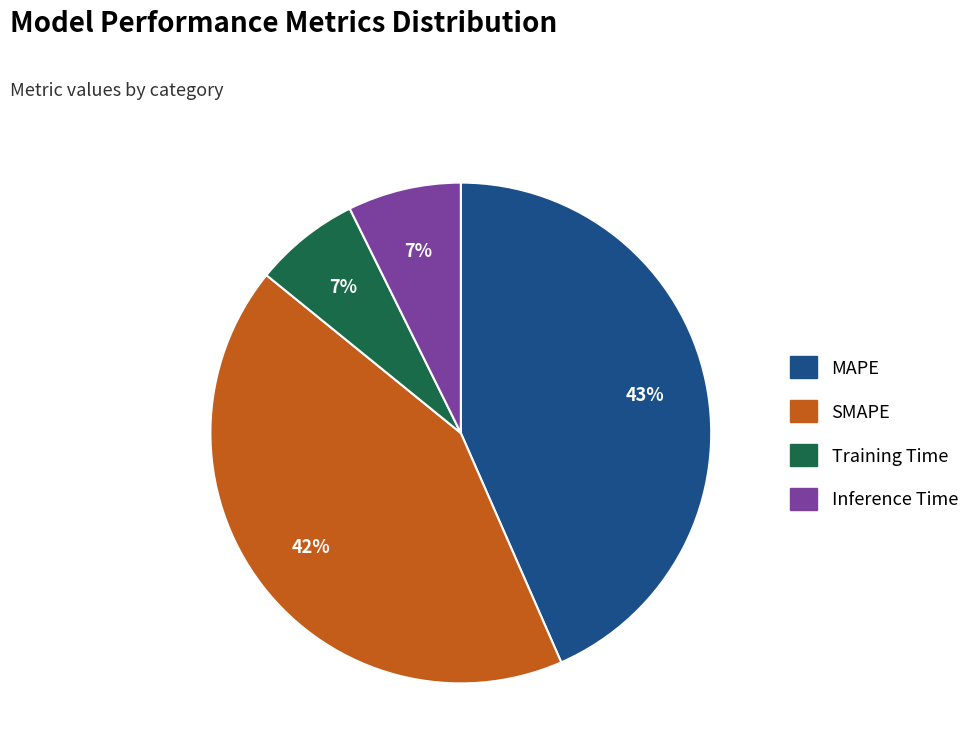

True or false: SMAPE accounts for 51% of the total.

False